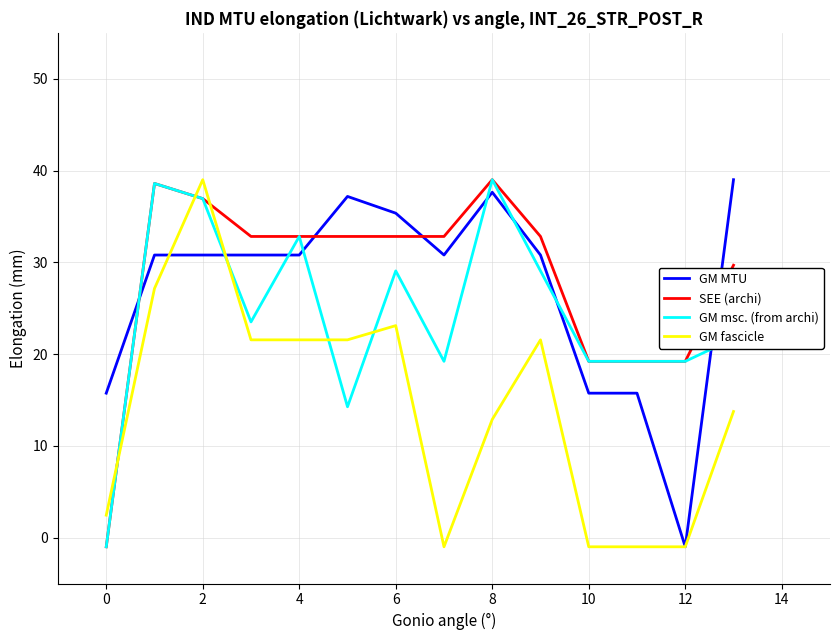

How many positive values does the GM msc. (from archi) series have?

13